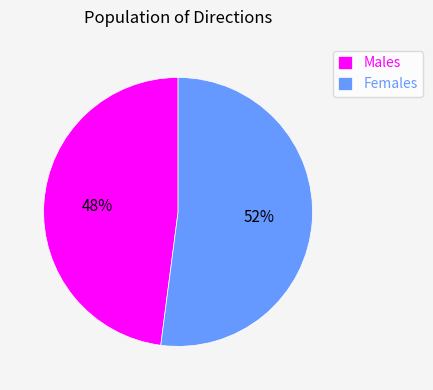

To the nearest percent, what portion does Males represent?

48%